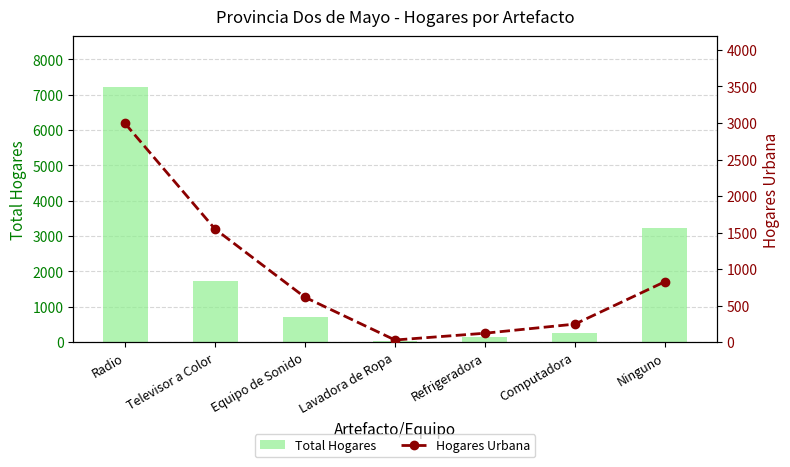

What is the difference between the second highest and minimum values in the Hogares Urbana series?

1520